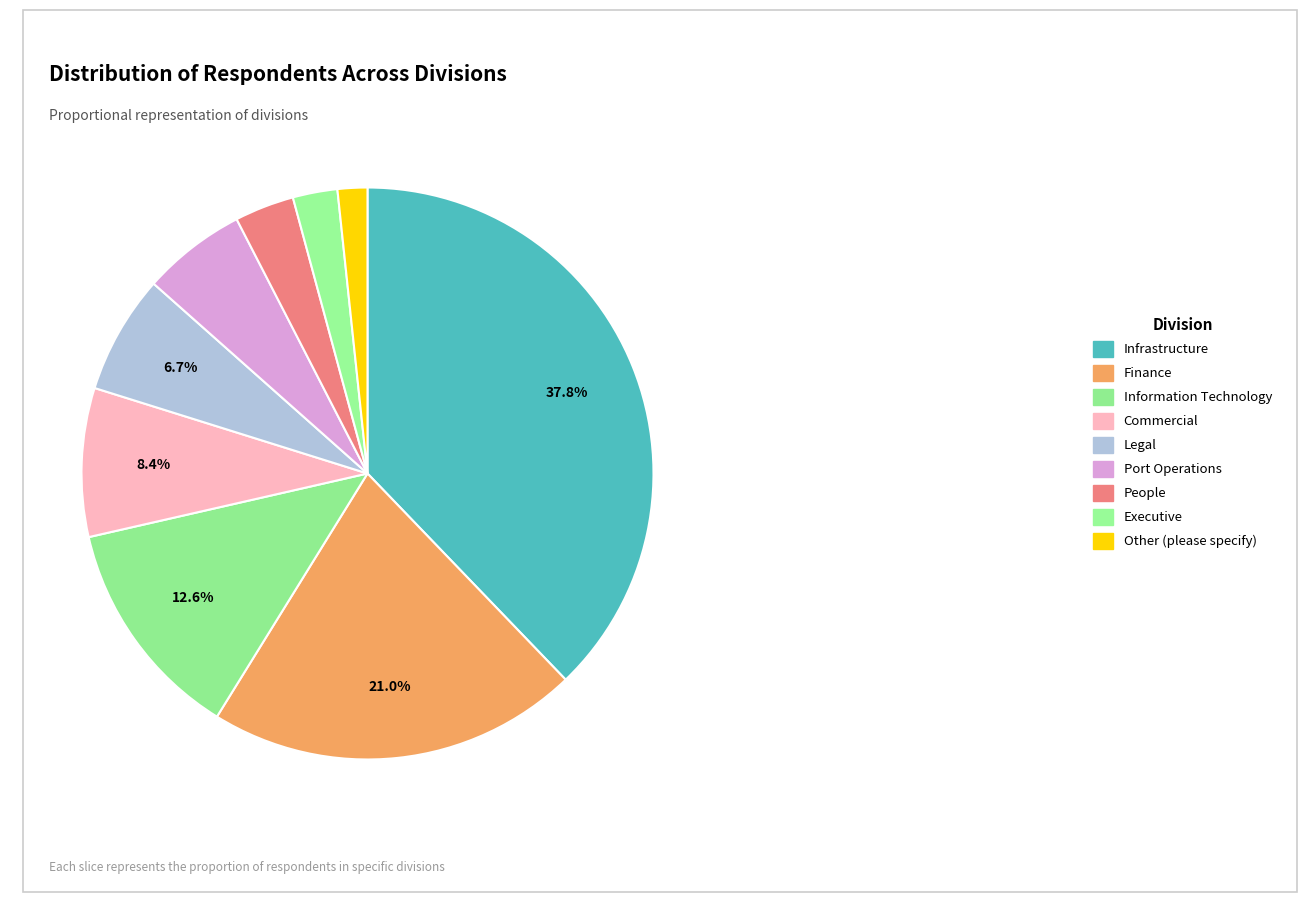

Is the sum of Executive and Legal greater than half?

No